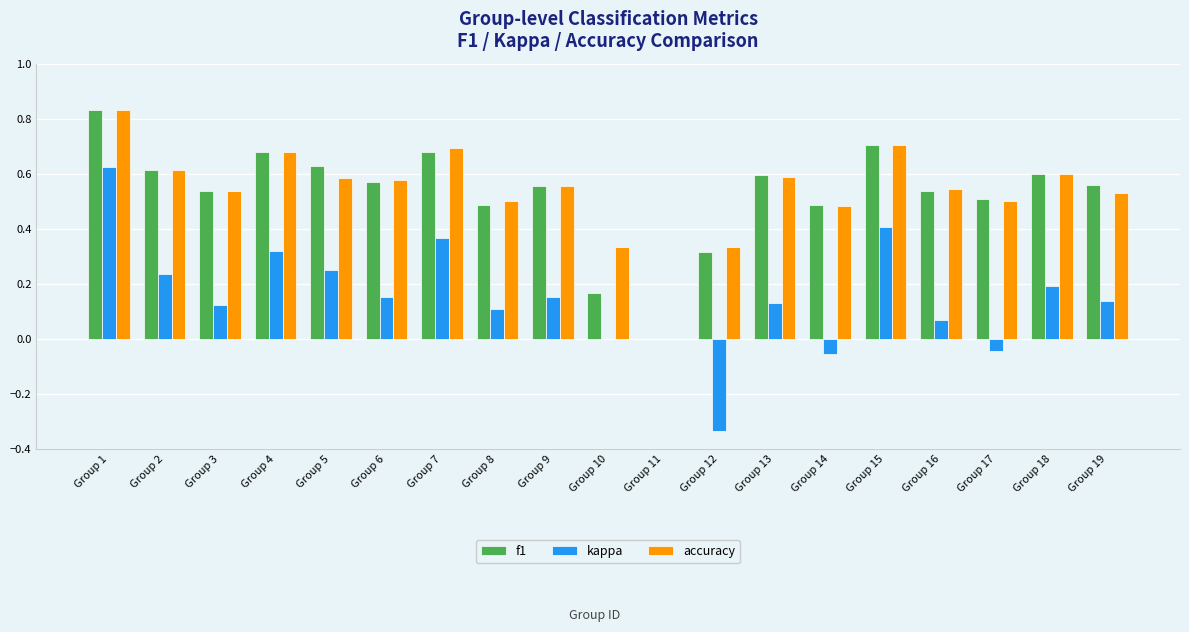

What is the total value across all series at Group 9?

1.3